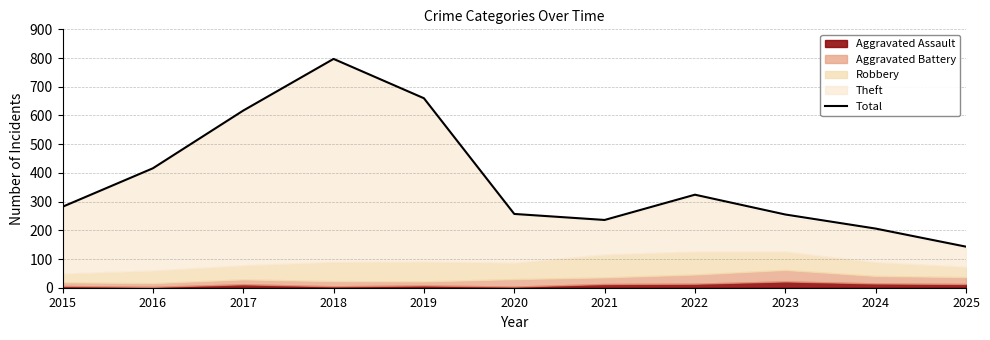

Which has a higher value, 2021 or 2020?

2020